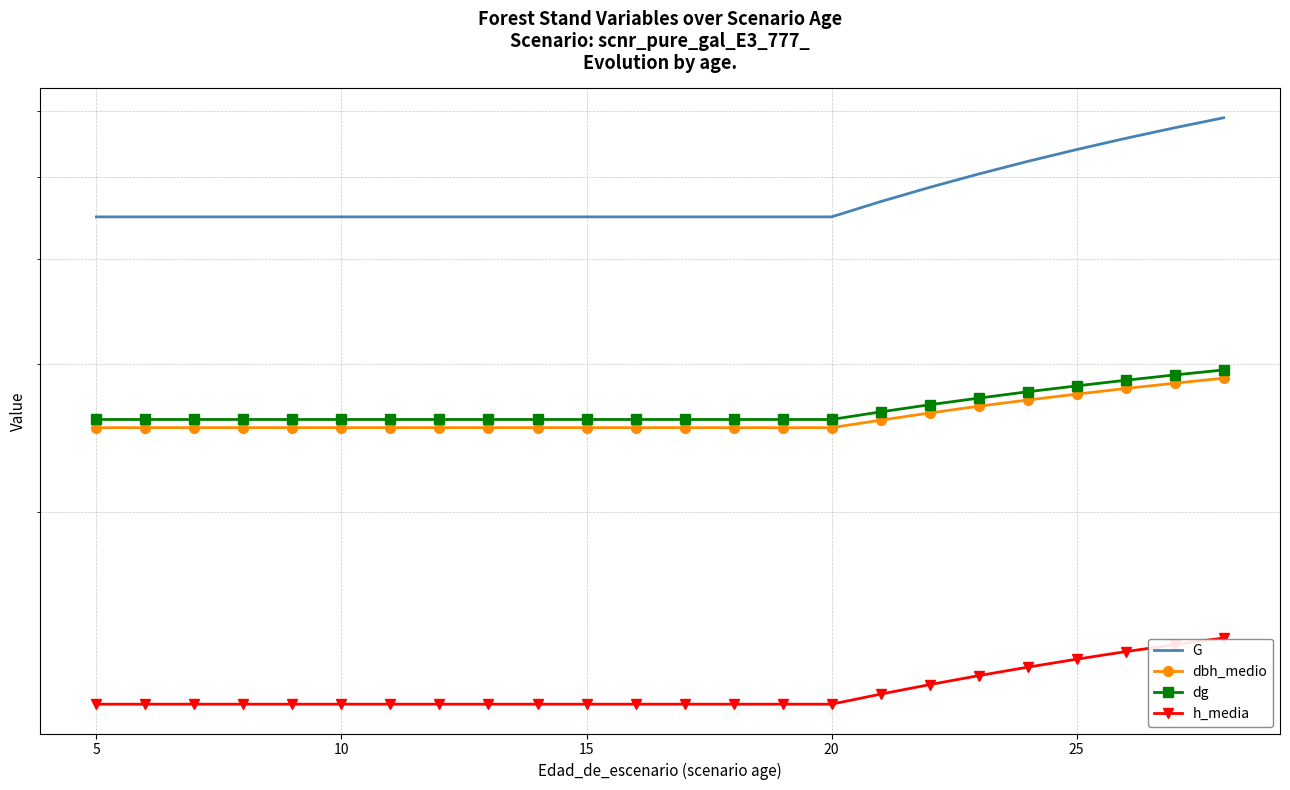

Is it true that G equals 44.9 at 10?

True